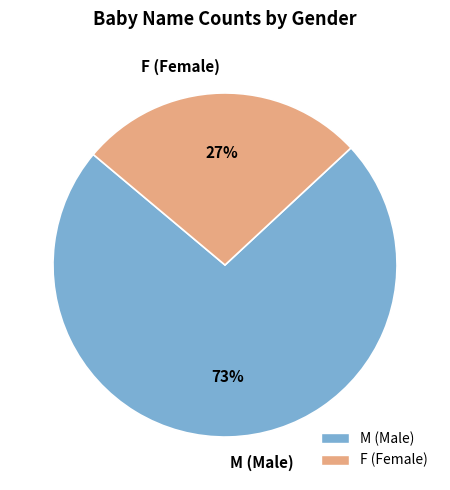

Count the number of slices in the pie.

2